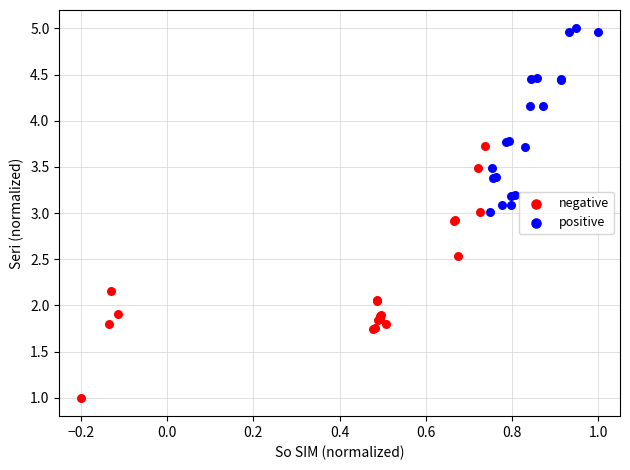

Which series reaches the minimum Y coordinate?

negative